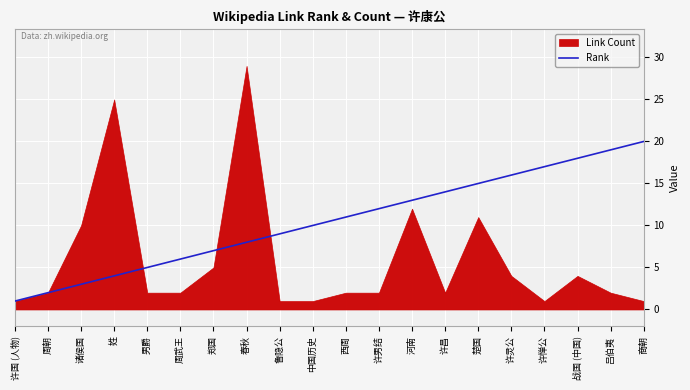

What value does the Rank series have at 许惮公?

17